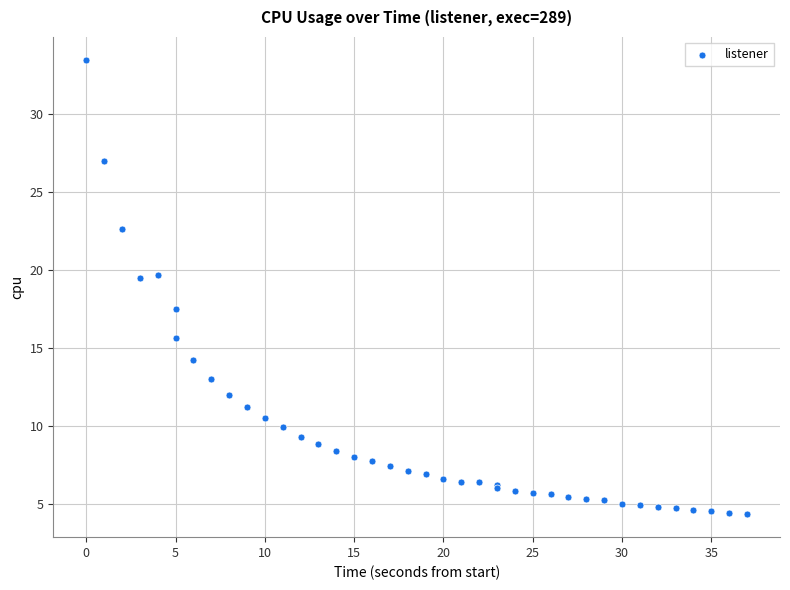

What Y value in the scatter plot is closest to 18?

17.5